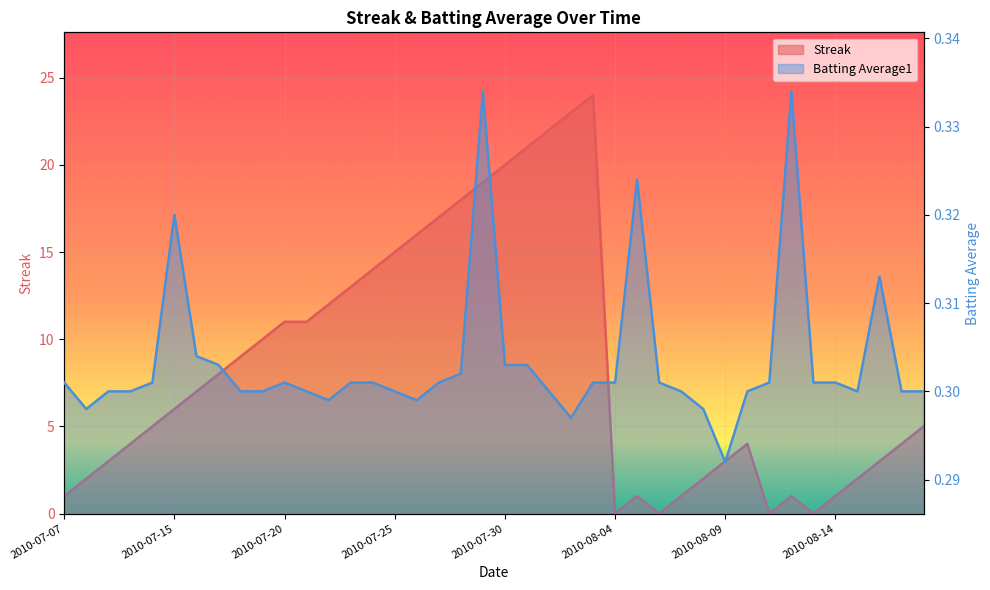

What value does the Streak series have at 2010-08-10?

4.0